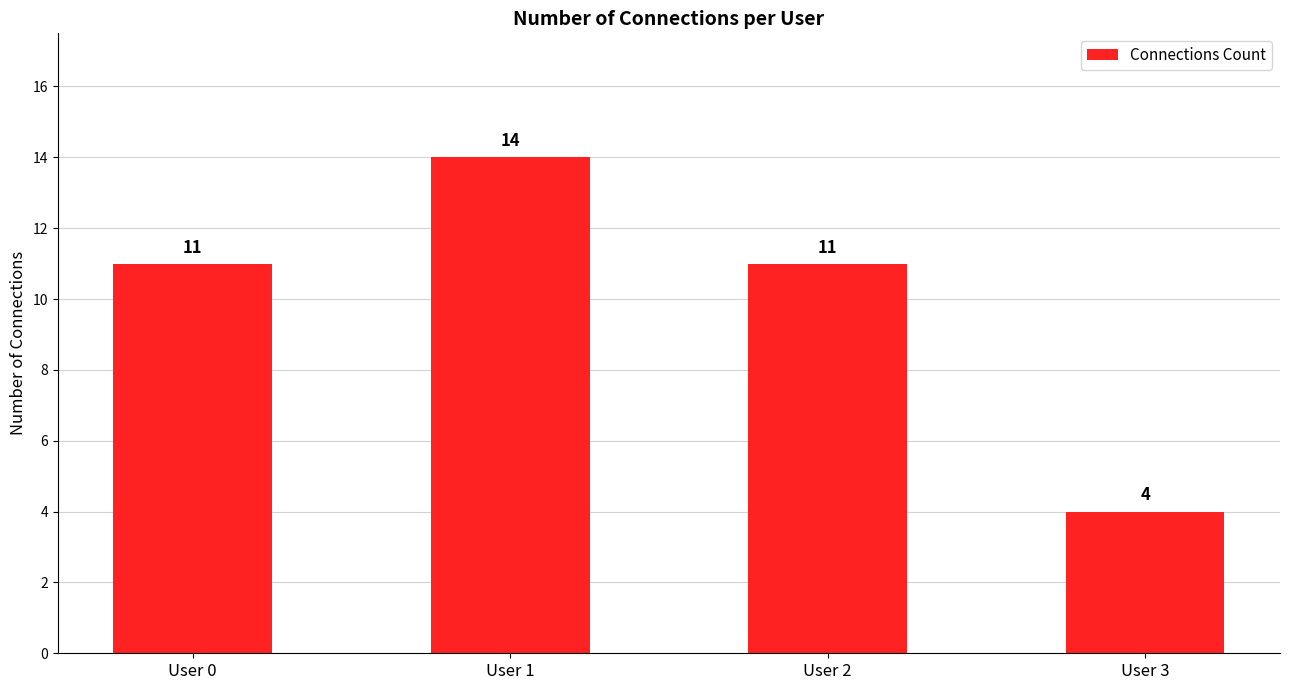

What is the minimum value shown in the chart?

4